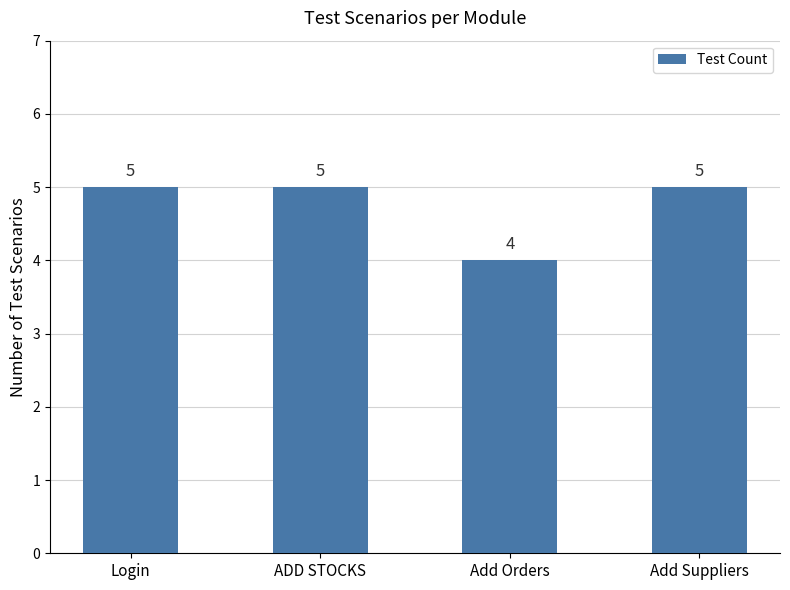

What is the label of the 2nd bar from the right?

Add Orders